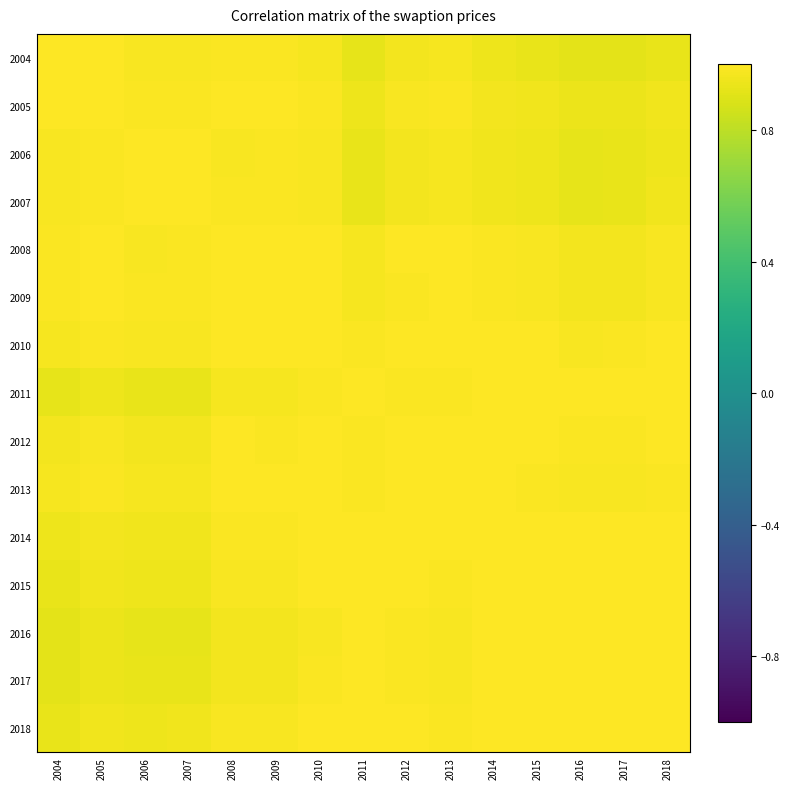

List the series in order of their peak value, highest first.

2005, 2006, 2007, 2008, 2009, 2010, 2011, 2012, 2013, 2014, 2015, 2017, 2018, 2004, 2016